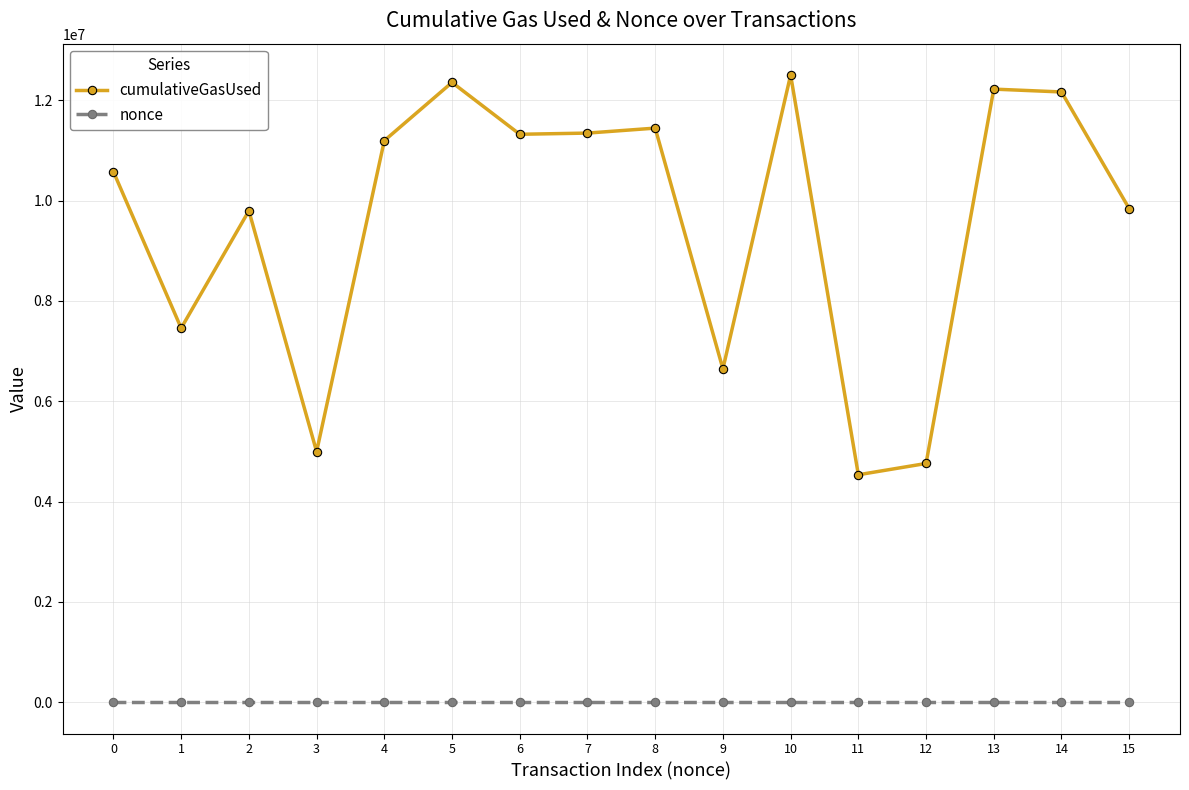

What are all the series names shown in the legend?

cumulativeGasUsed, nonce